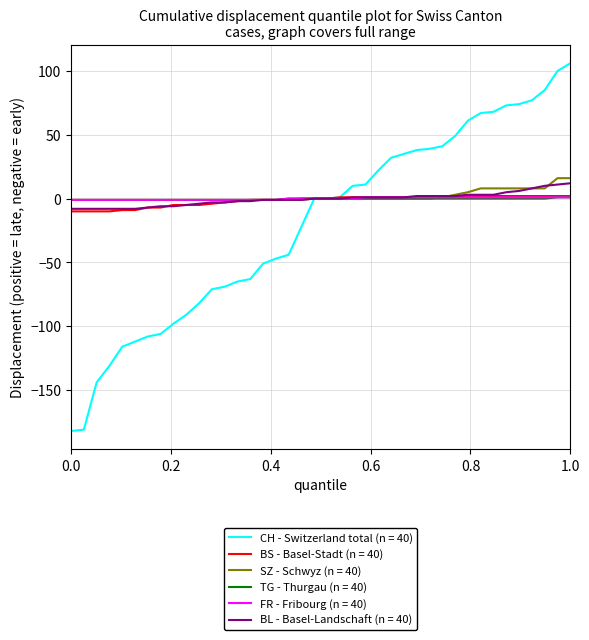

Which series has the largest range (max minus min)?

CH - Switzerland total (n = 40)